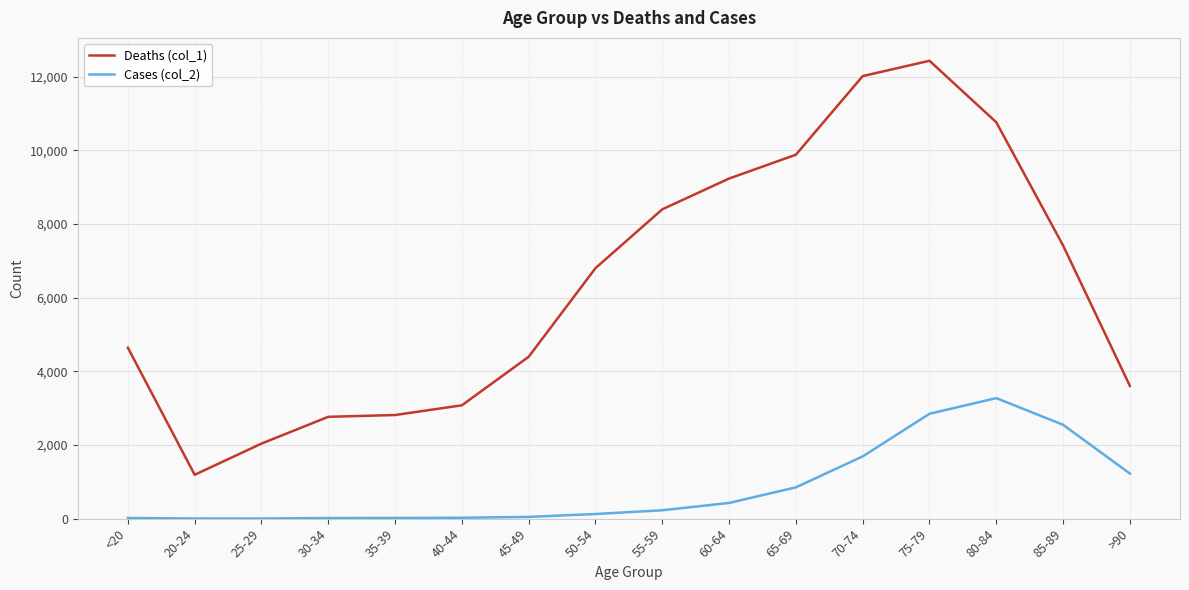

True or false: Deaths (col_1) and Cases (col_2) intersect in this chart.

False